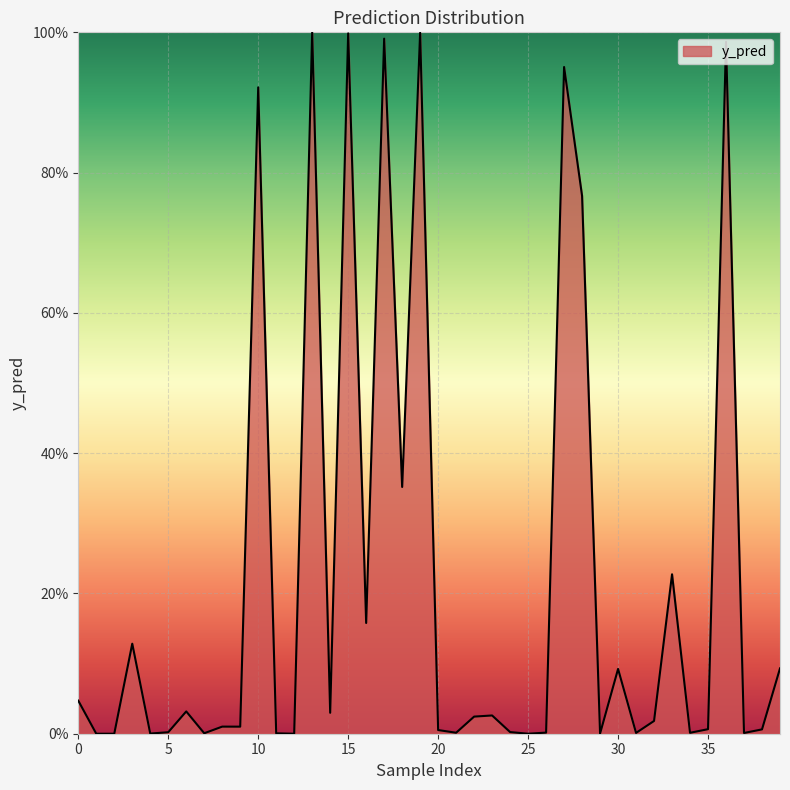

What is the sum of all values?

8.9